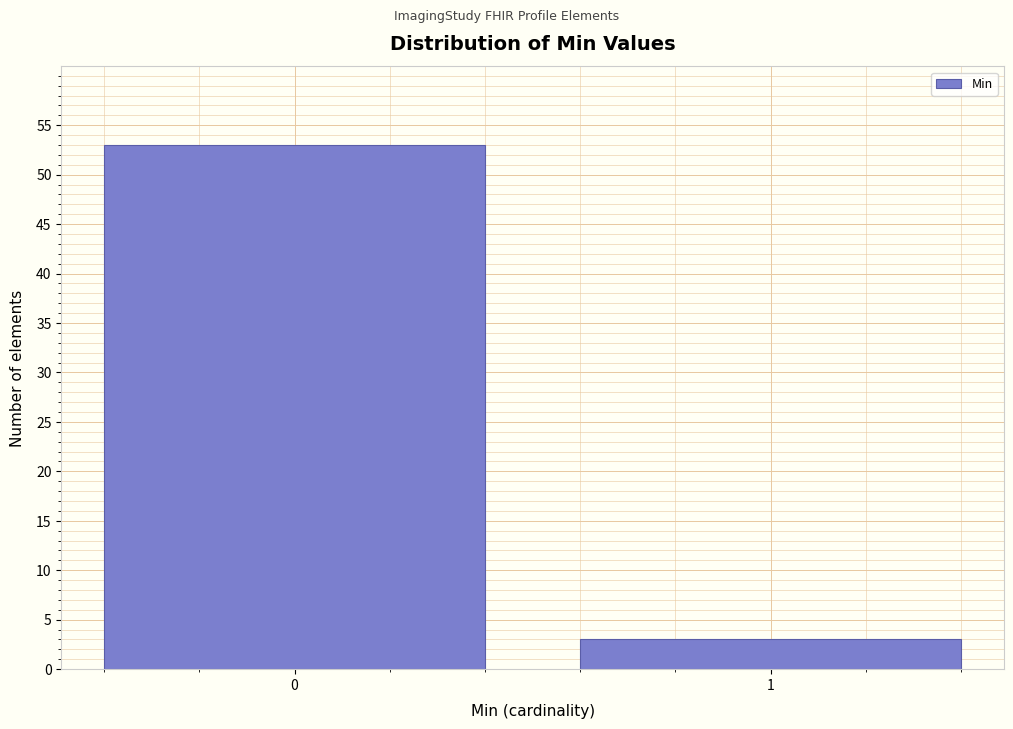

Reading right to left, extract all data points from this chart.

3	53